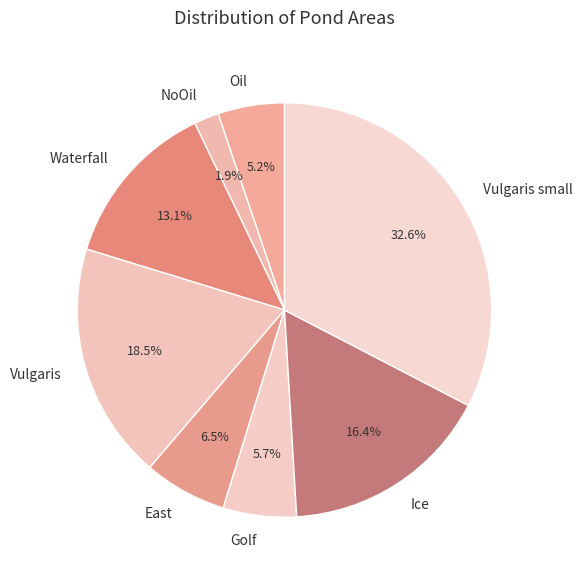

What percentage is NOT represented by Oil?

94.8%